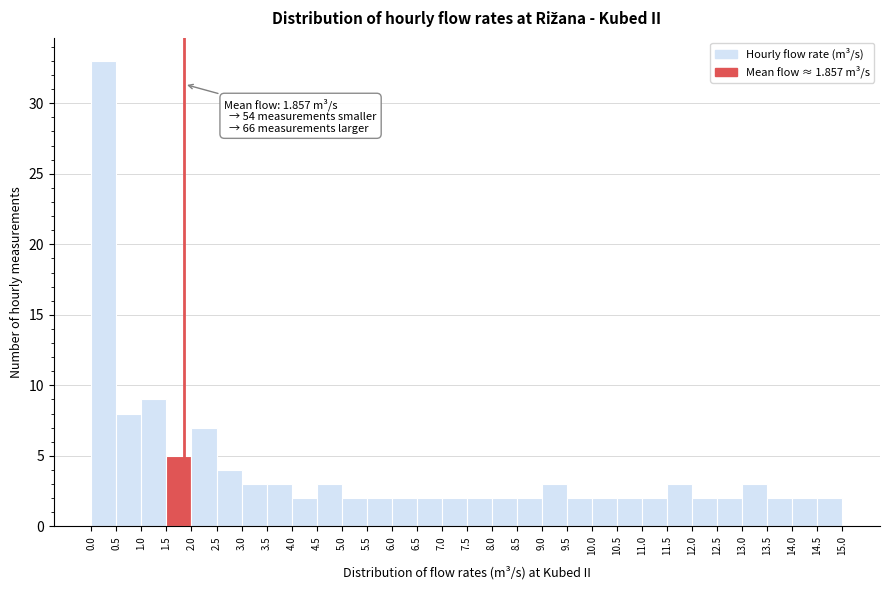

Which range on the x-axis has the tallest bar?

0.0 to 0.5